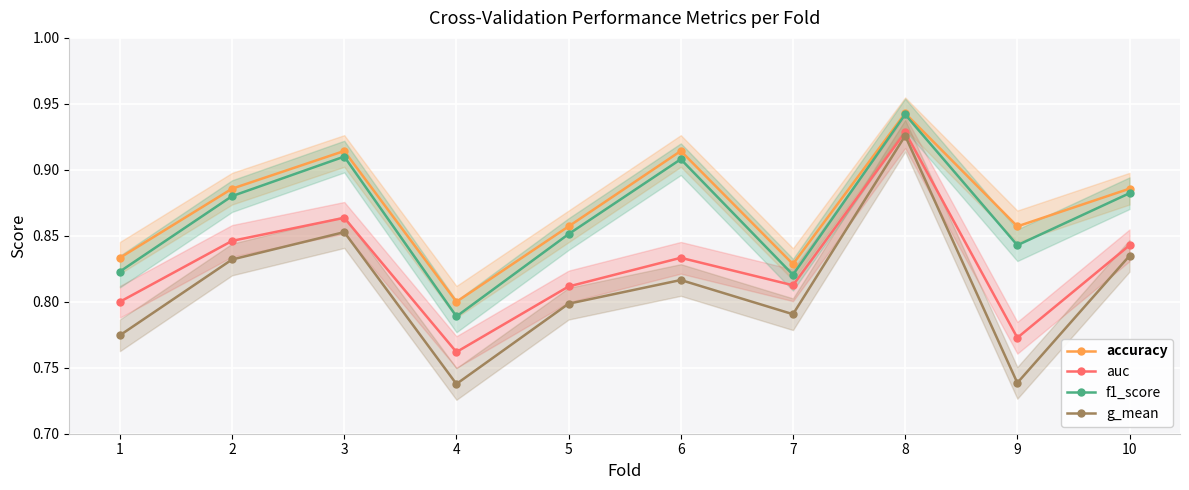

How many interior local peaks does the accuracy series have?

3